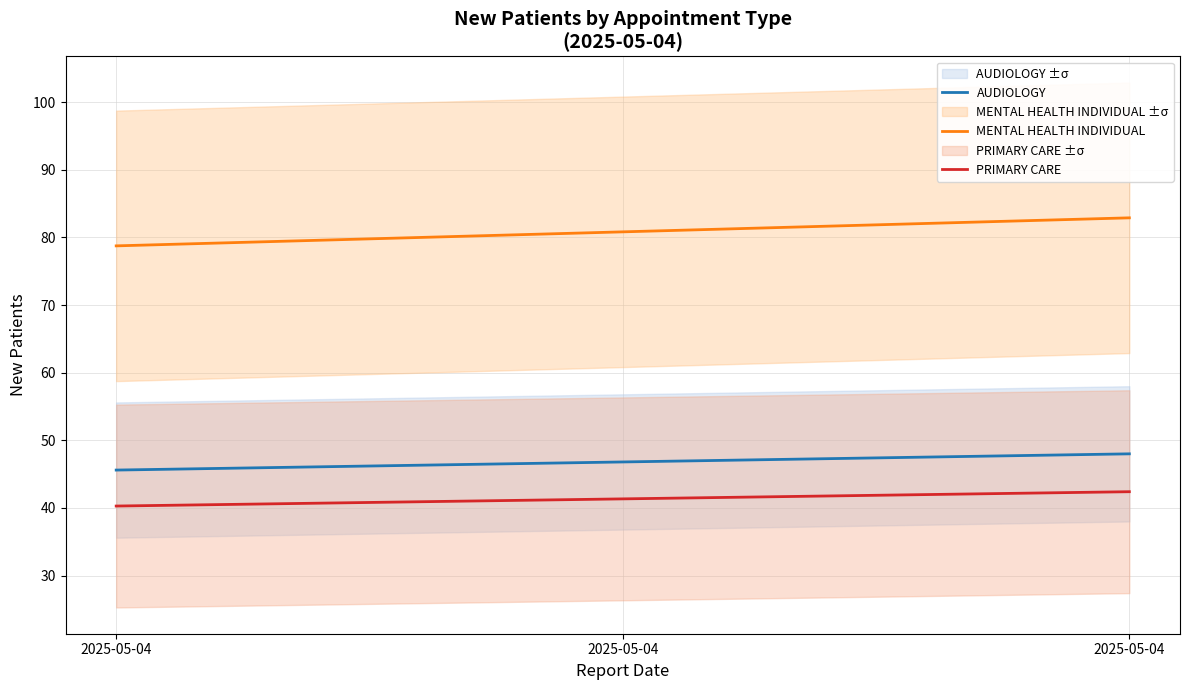

Is the value of PRIMARY CARE at 2025-05-04 greater than the value of AUDIOLOGY at 3?

No